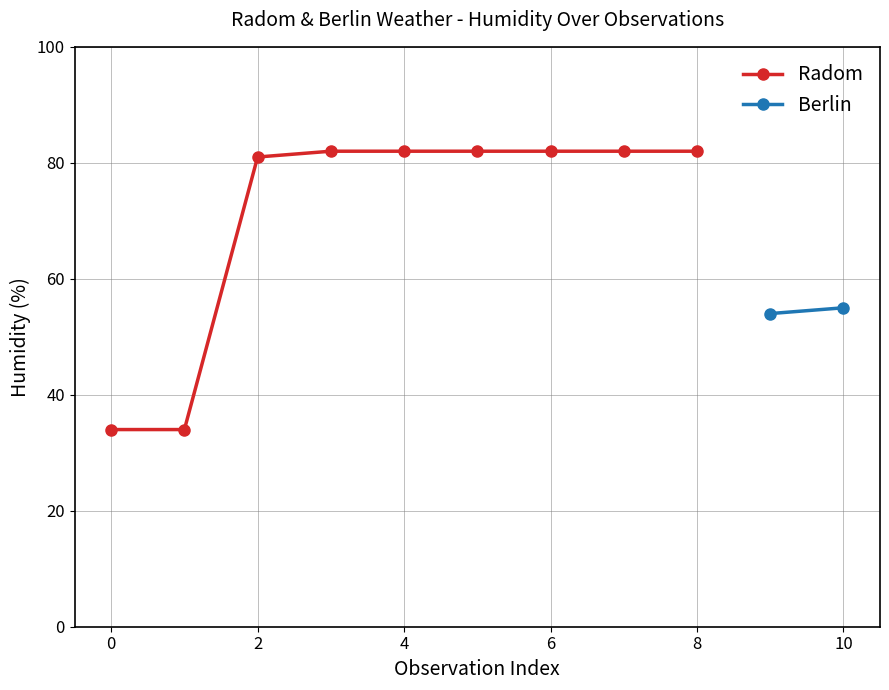

What is the maximum value shown in the chart?

82